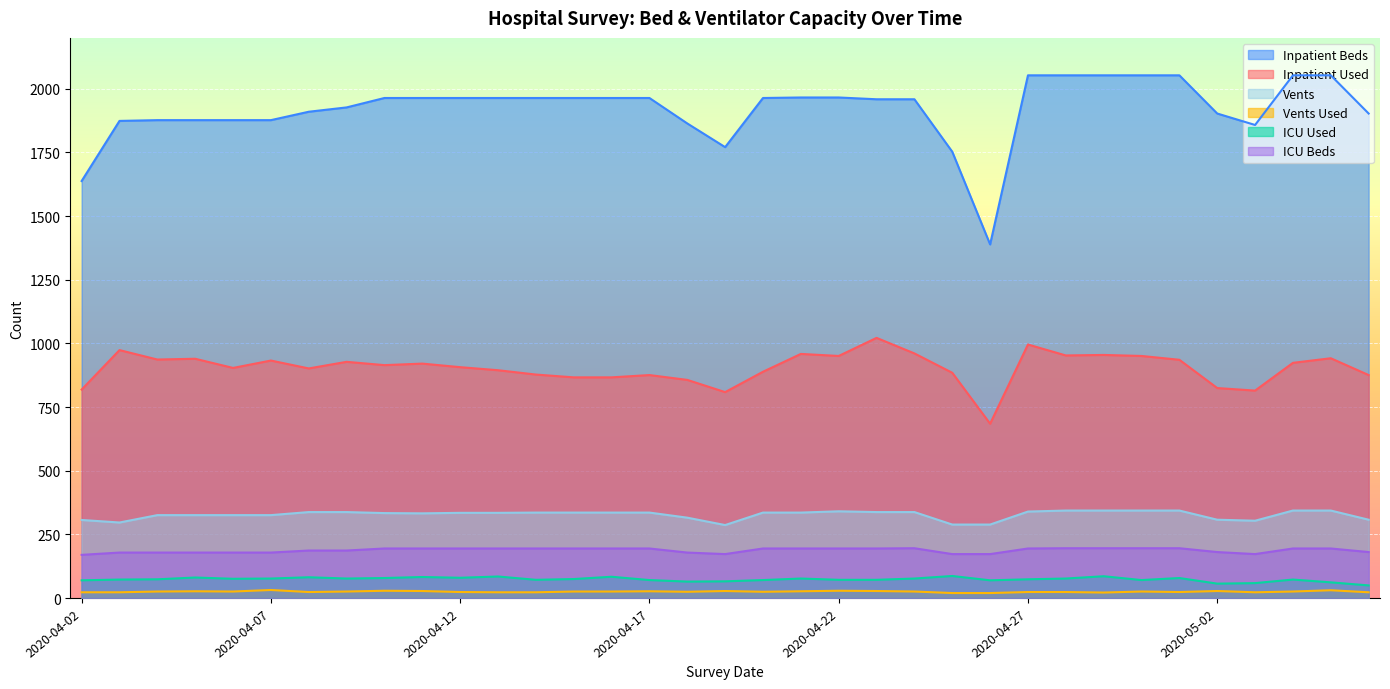

True or false: Inpatient Beds and Inpatient Used cross at least once.

False